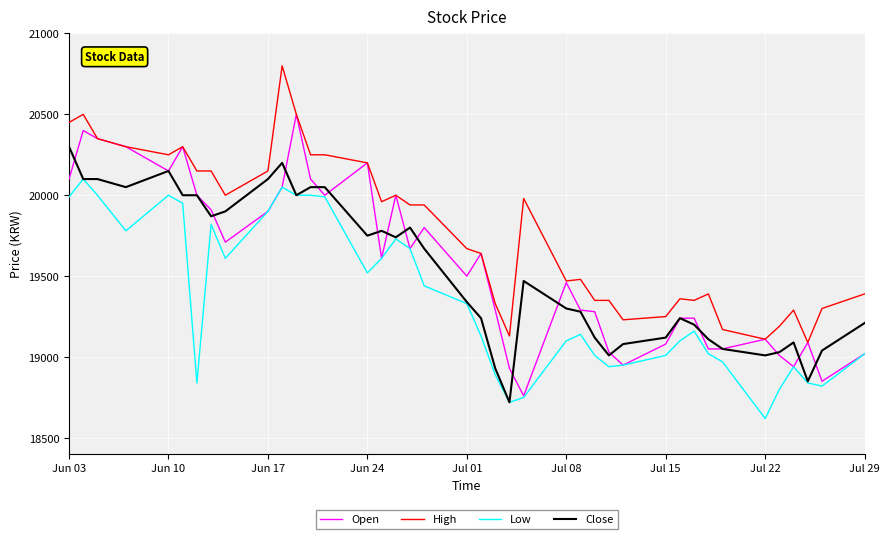

What is the minimum value for Low?

18620